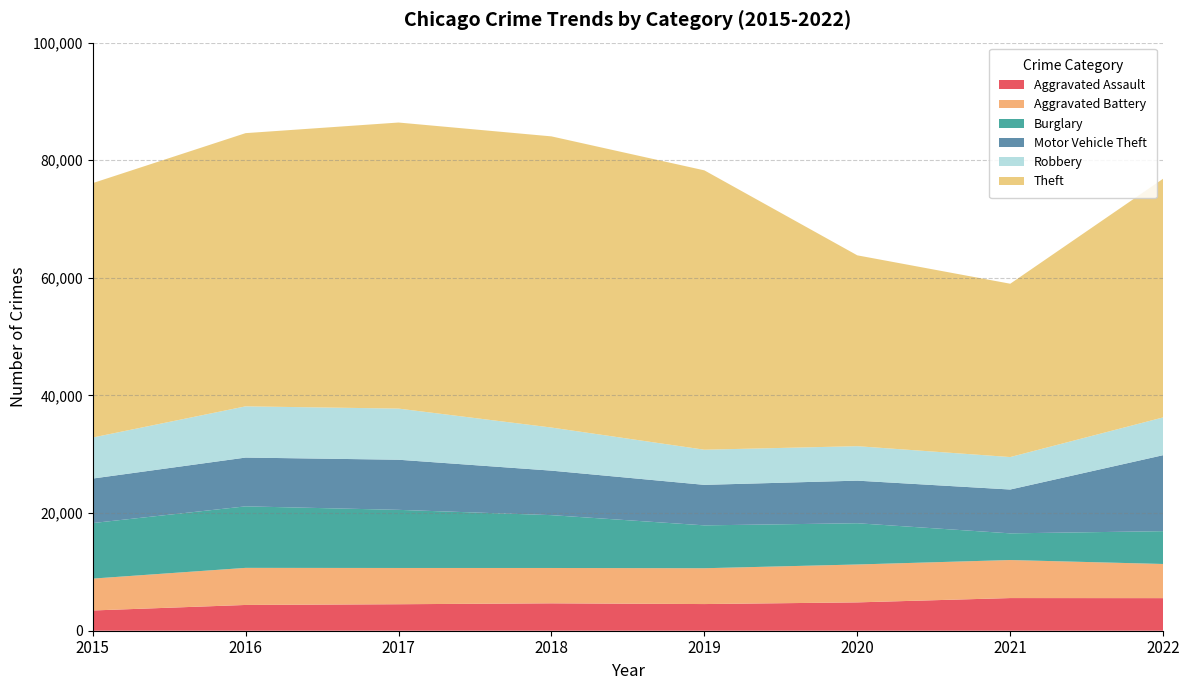

Reading left to right, transcribe all the data shown in this chart.

Aggravated Assault: 3442	4381	4504	4658	4534	4819	5553	5541
Aggravated Battery: 5421	6308	6166	6011	6092	6444	6468	5807
Burglary: 9444	10460	9884	8984	7290	7014	4536	5580
Motor Vehicle Theft: 7567	8295	8522	7568	6887	7242	7454	12925
Robbery: 6976	8709	8696	7328	5977	5861	5519	6422
Theft: 43261	46457	48643	49511	47501	32451	29474	40594